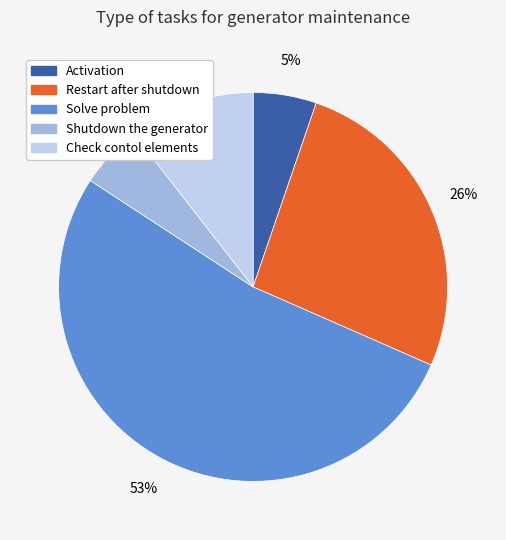

Which category accounts for the majority?

Solve problem